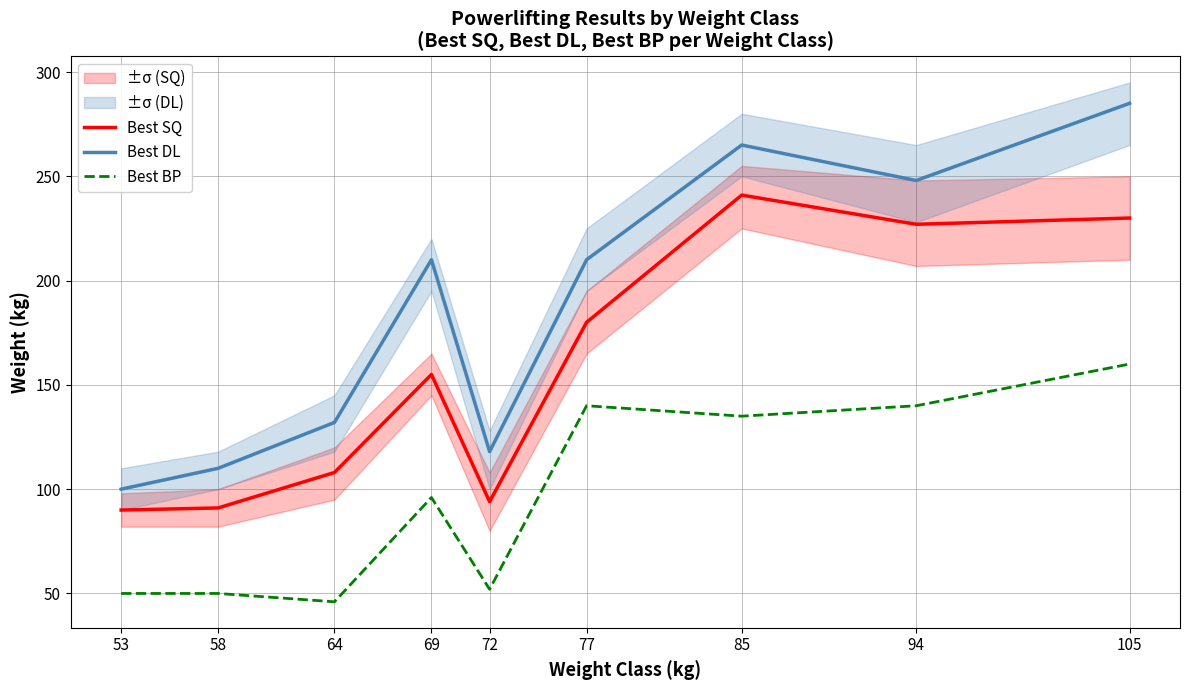

Reading right to left, list all the values displayed in this chart.

Best SQ: 105=230	94=227	85=241	77=180	72=94	69=155	64=108	58=91	53=90
Best DL: 105=285	94=248	85=265	77=210	72=118	69=210	64=132	58=110	53=100
Best BP: 105=160	94=140	85=135	77=140	72=52	69=96	64=46	58=50	53=50